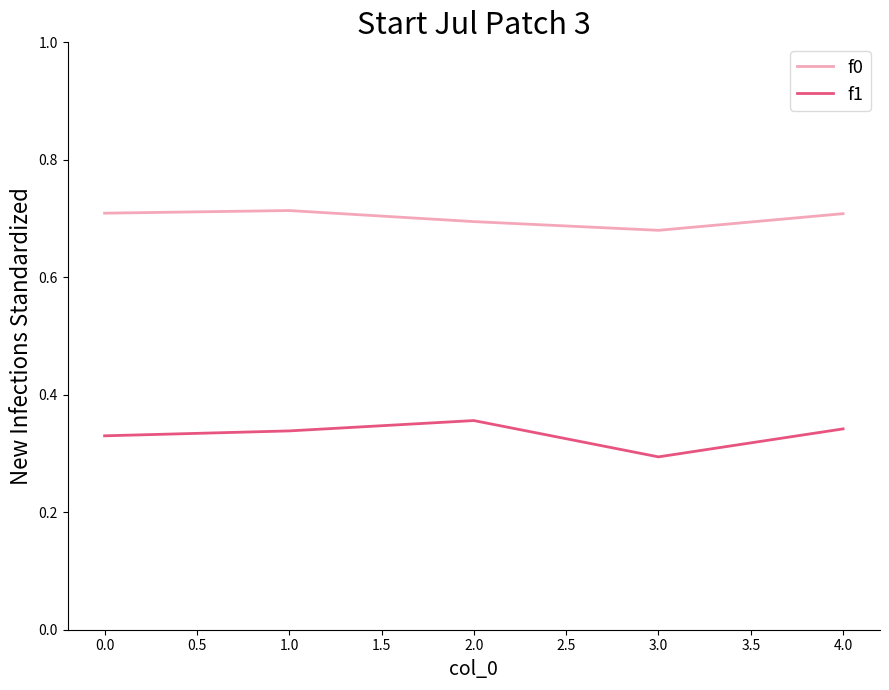

Rank the series by their average value, from highest to lowest.

f0, f1